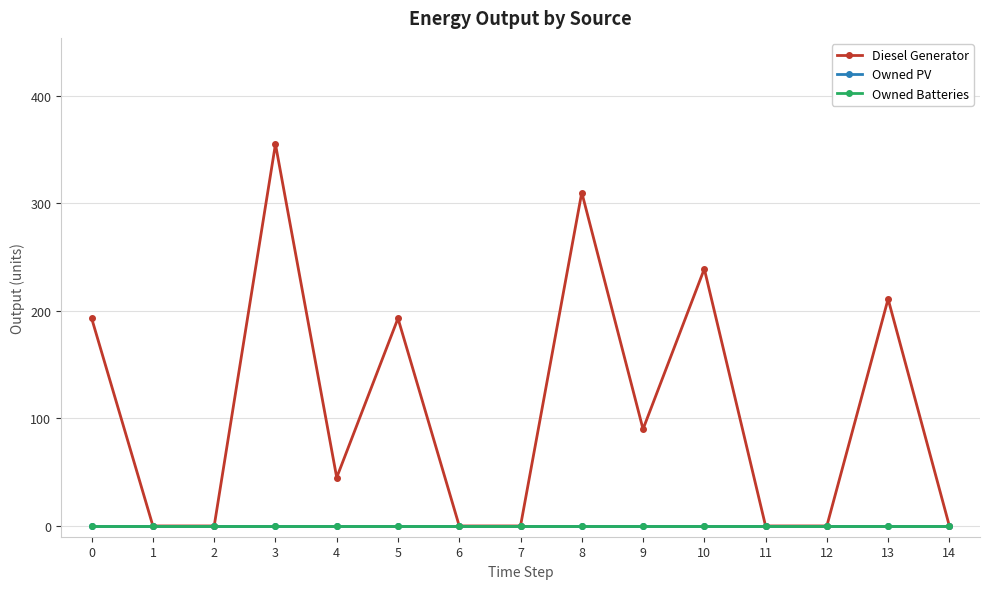

Is this an area chart (filled region under the line)?

No